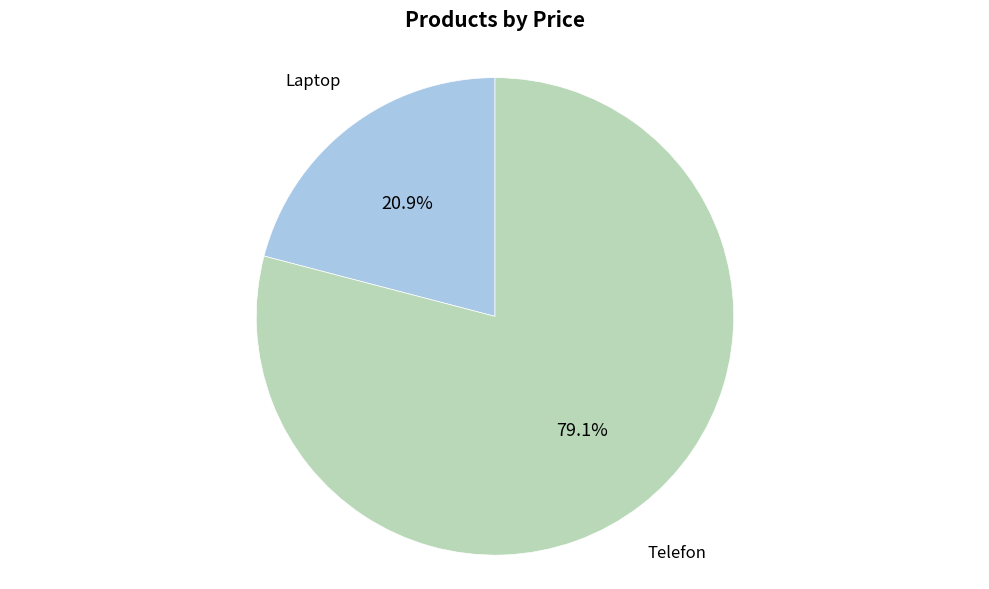

Is there a majority slice in this chart?

Yes